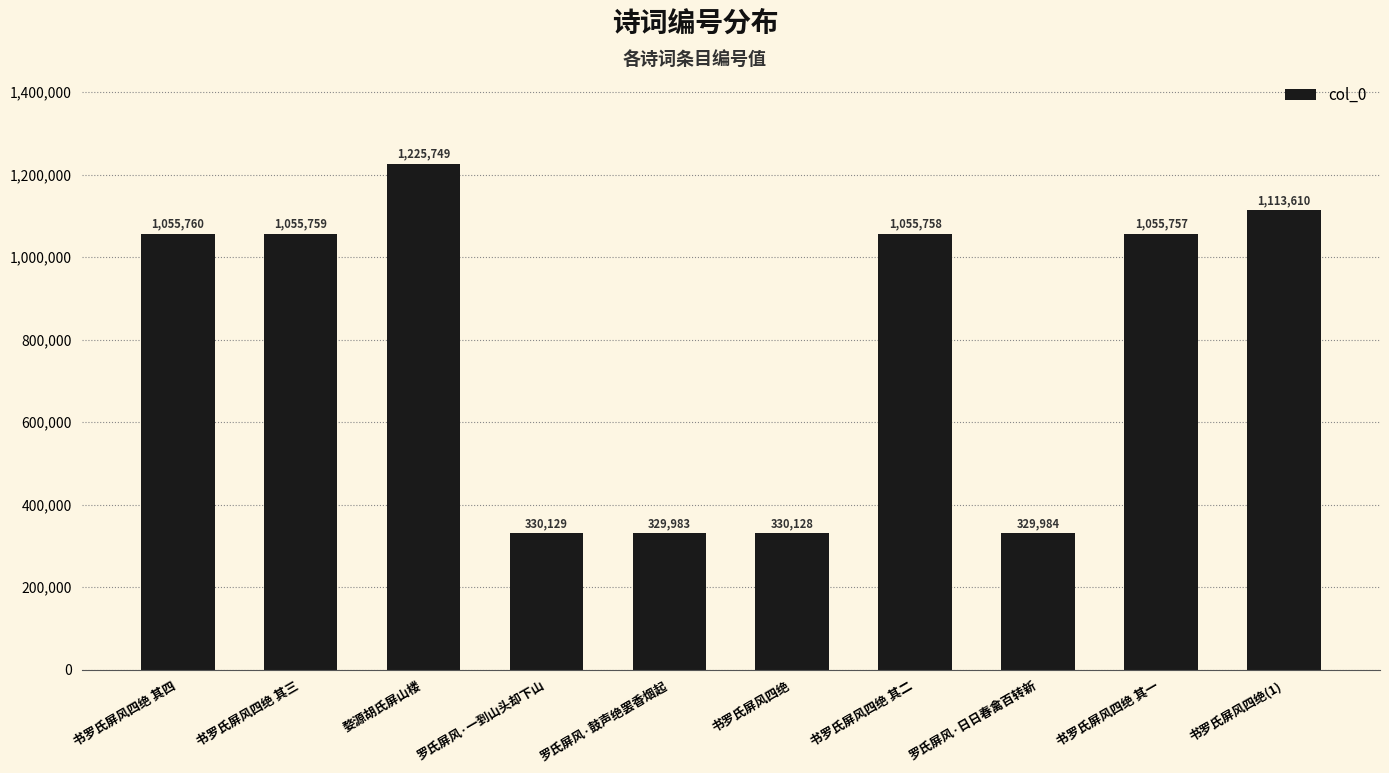

Which category has the lowest value across all series?

罗氏屏风·鼓声绝罢香烟起